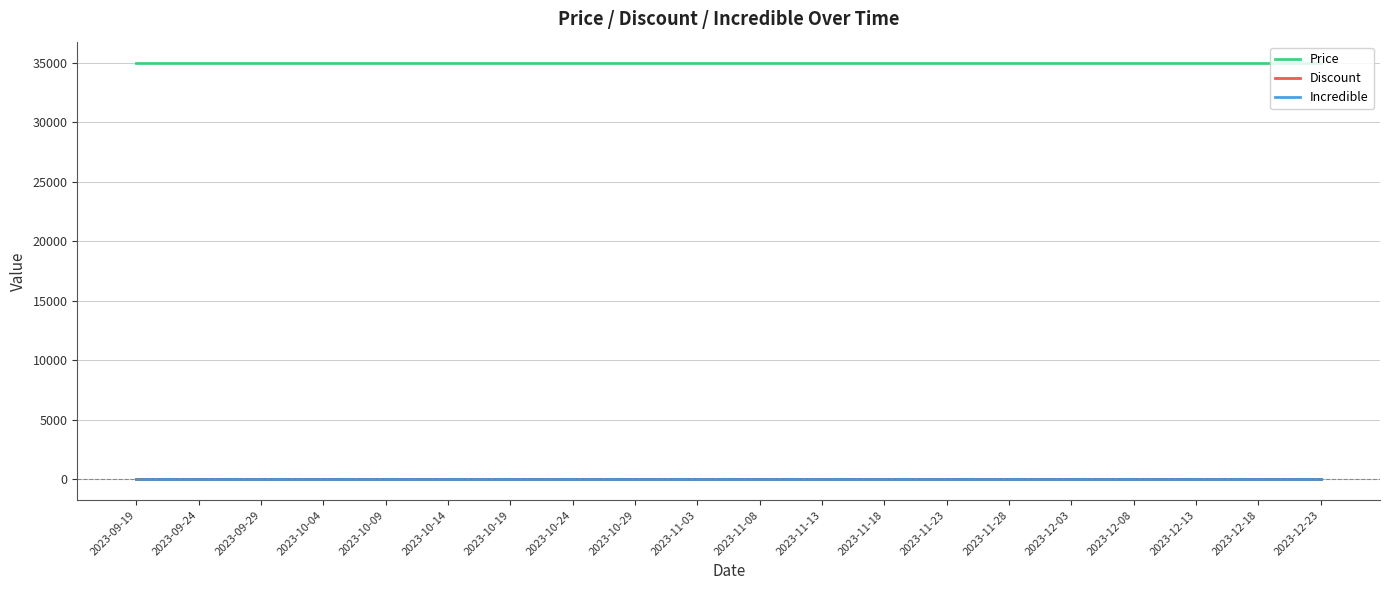

True or false: Price and Discount intersect in this chart.

False